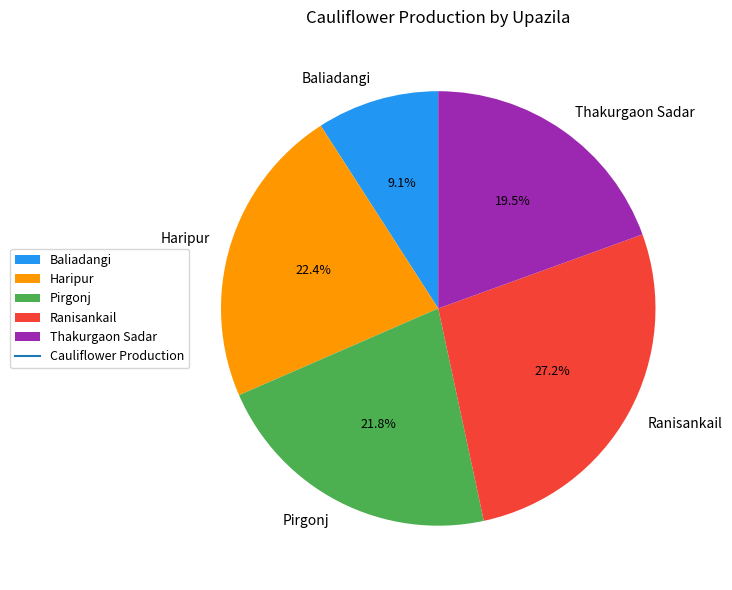

To the nearest percent, what portion does Ranisankail represent?

27%